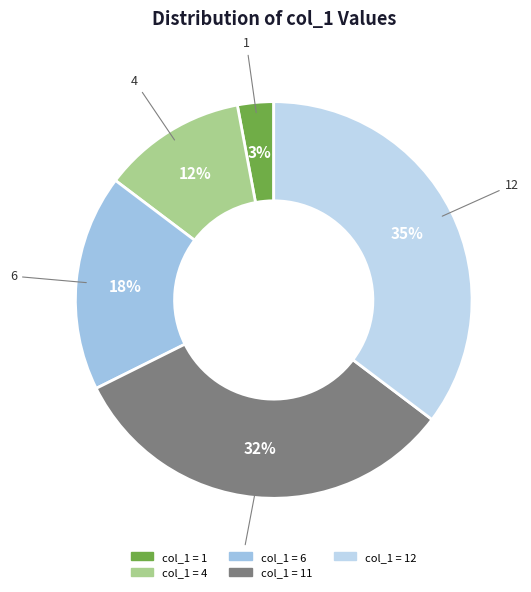

Does any single category account for the majority?

No